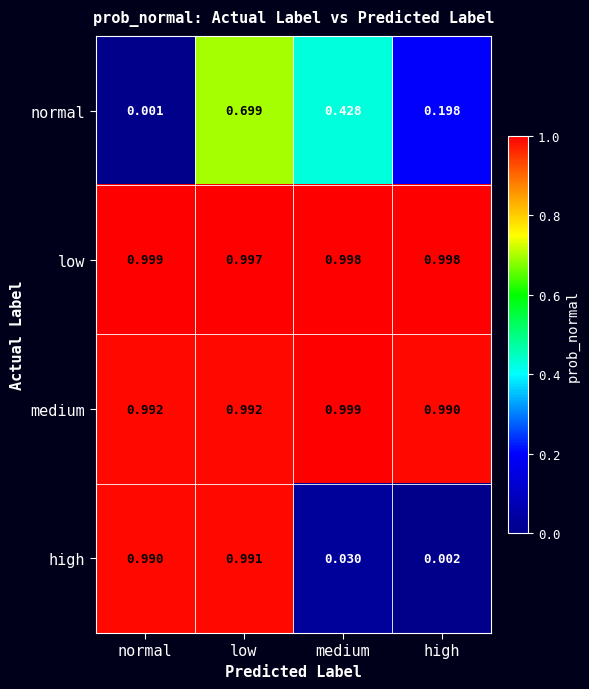

At which label does medium reach its peak?

medium